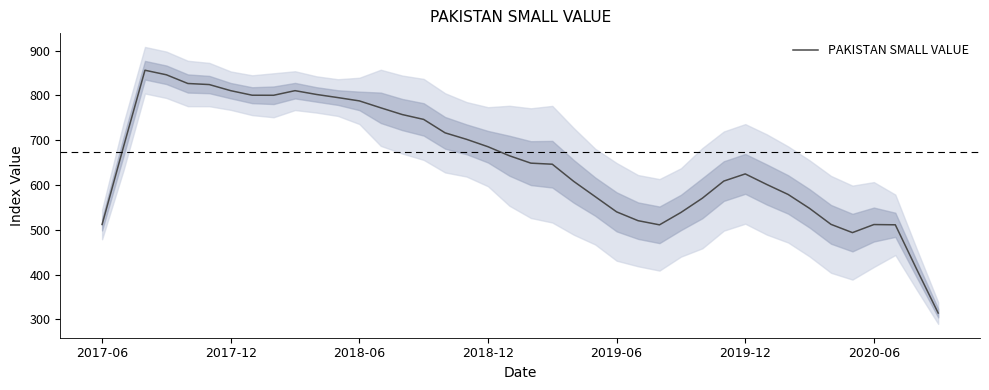

What is the smallest value displayed?

314.2